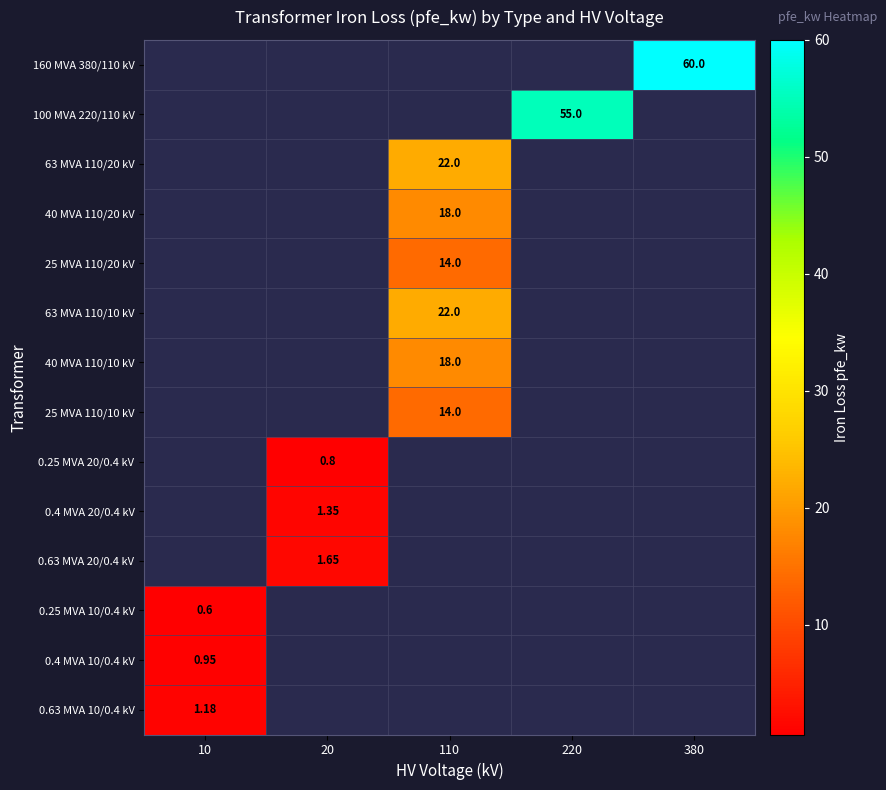

At 10, list the series in order from largest to smallest.

0.63 MVA 10/0.4 kV, 0.4 MVA 10/0.4 kV, 0.25 MVA 10/0.4 kV, 160 MVA 380/110 kV, 100 MVA 220/110 kV, 63 MVA 110/20 kV, 40 MVA 110/20 kV, 25 MVA 110/20 kV, 63 MVA 110/10 kV, 40 MVA 110/10 kV, 25 MVA 110/10 kV, 0.25 MVA 20/0.4 kV, 0.4 MVA 20/0.4 kV, 0.63 MVA 20/0.4 kV